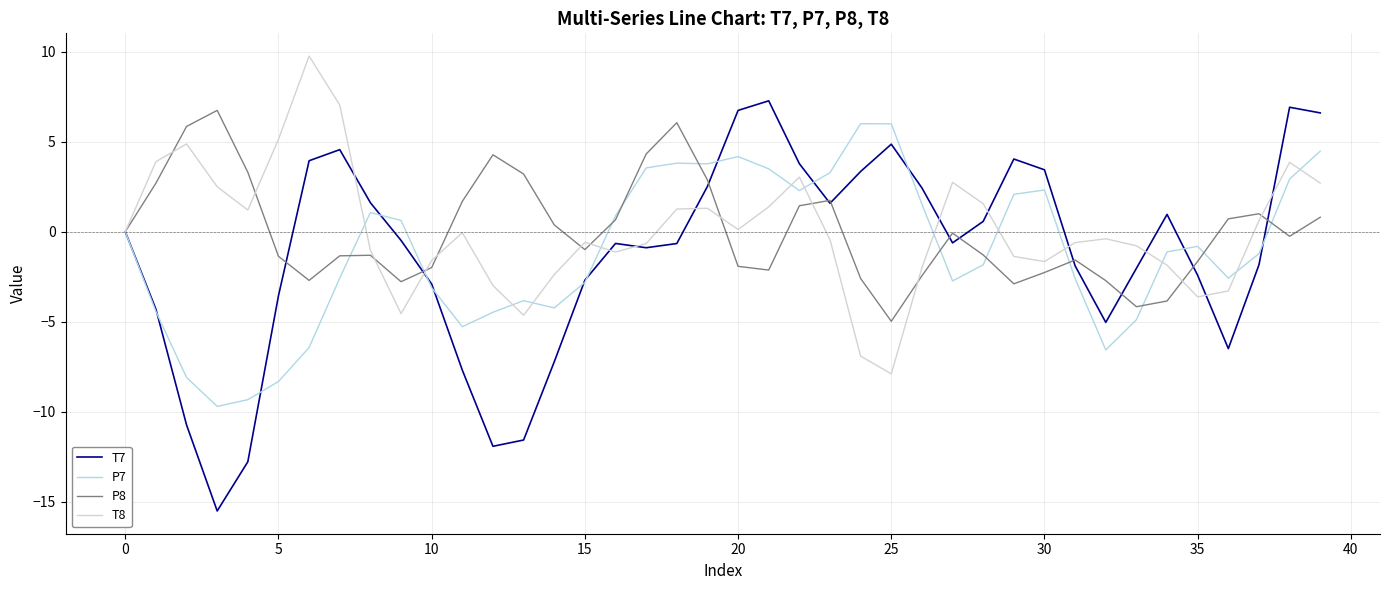

Which series has the widest spread of values?

T7